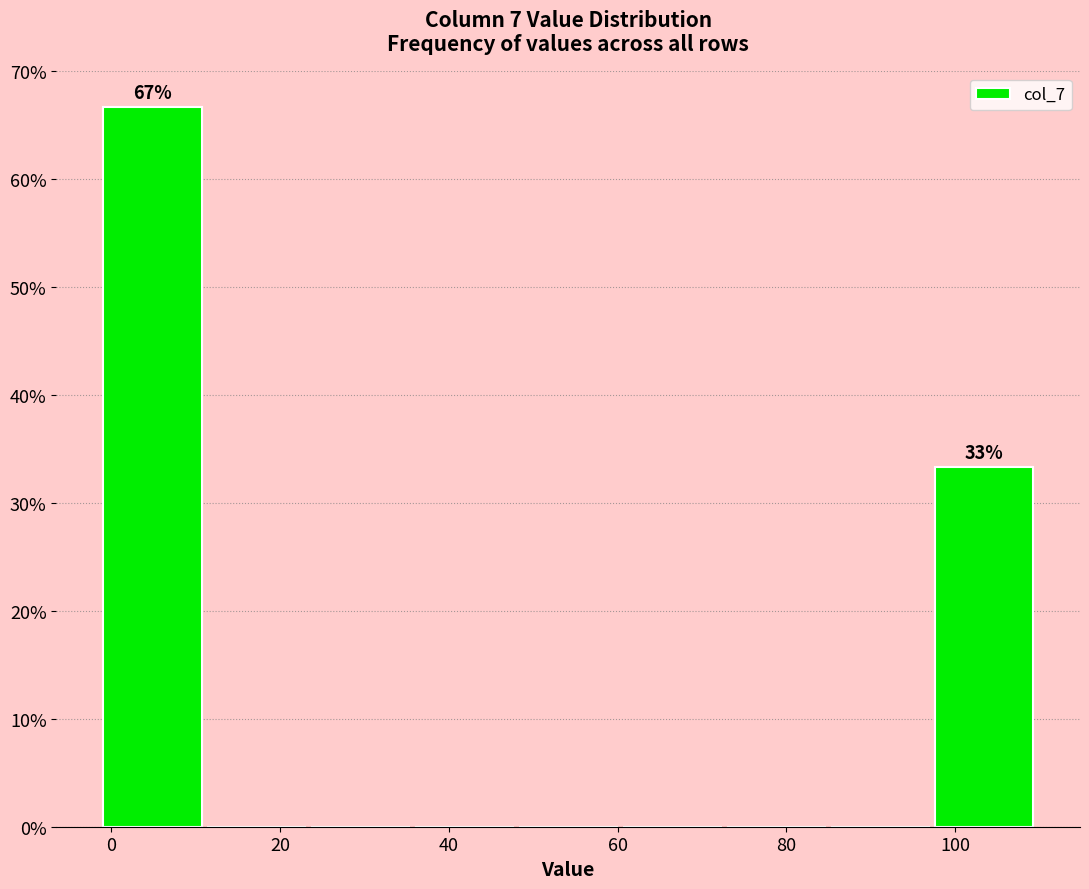

Which range on the x-axis has the tallest bar?

0 to 12